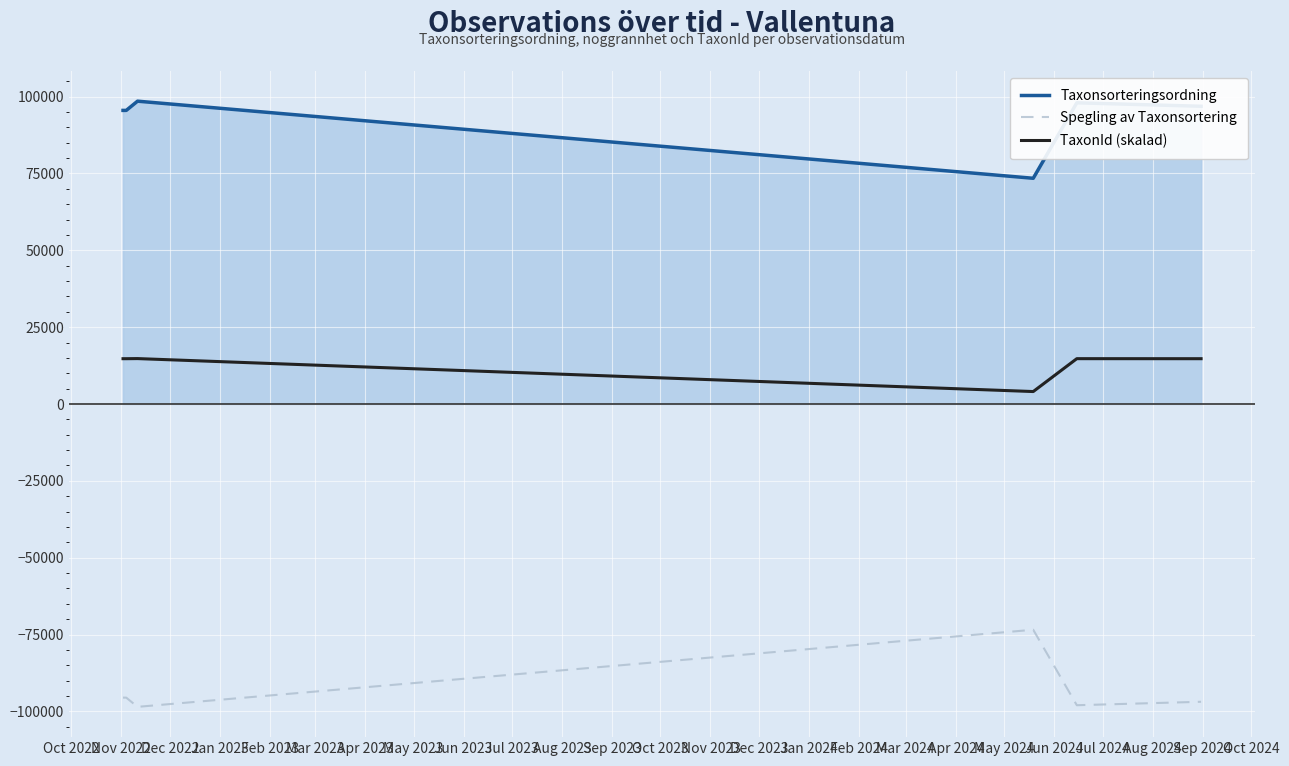

Does the chart display data point markers on the line(s)?

No